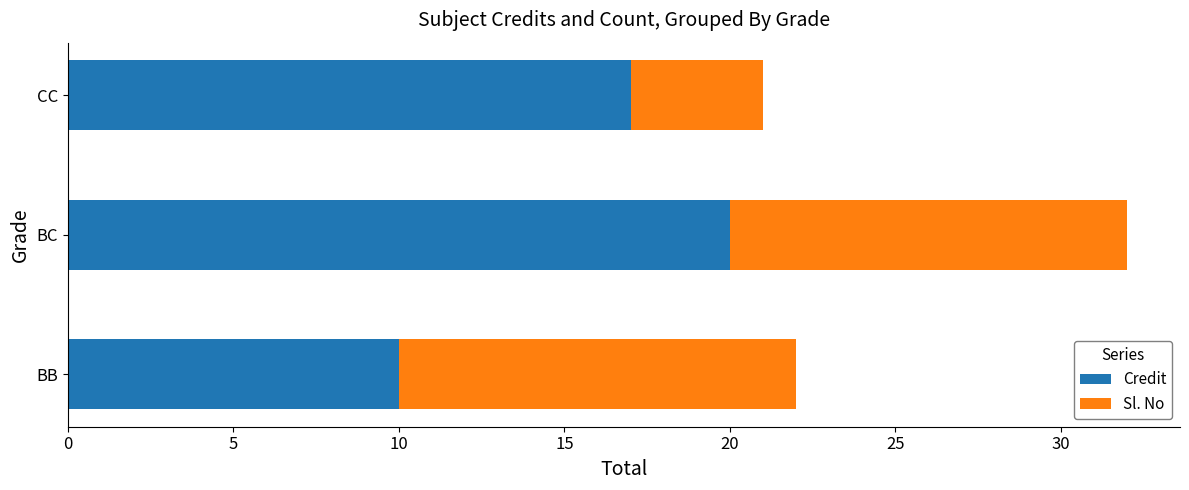

What is the difference between the Credit values at BB and BC?

10